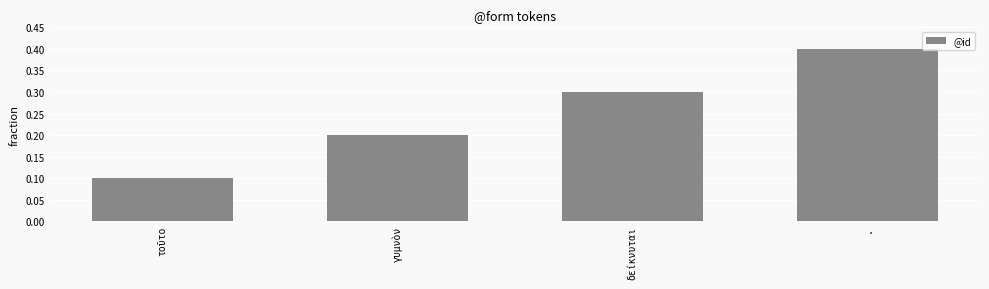

Reading right to left, transcribe all the data shown in this chart.

0.4	0.3	0.2	0.1